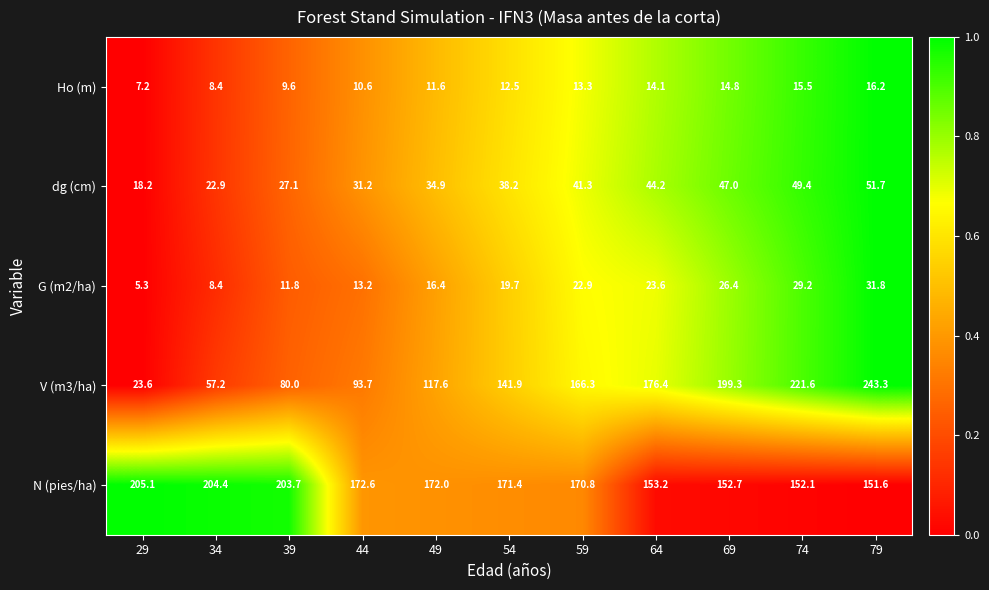

The value of Ho (m) at 34 is 2.6. True or false?

False